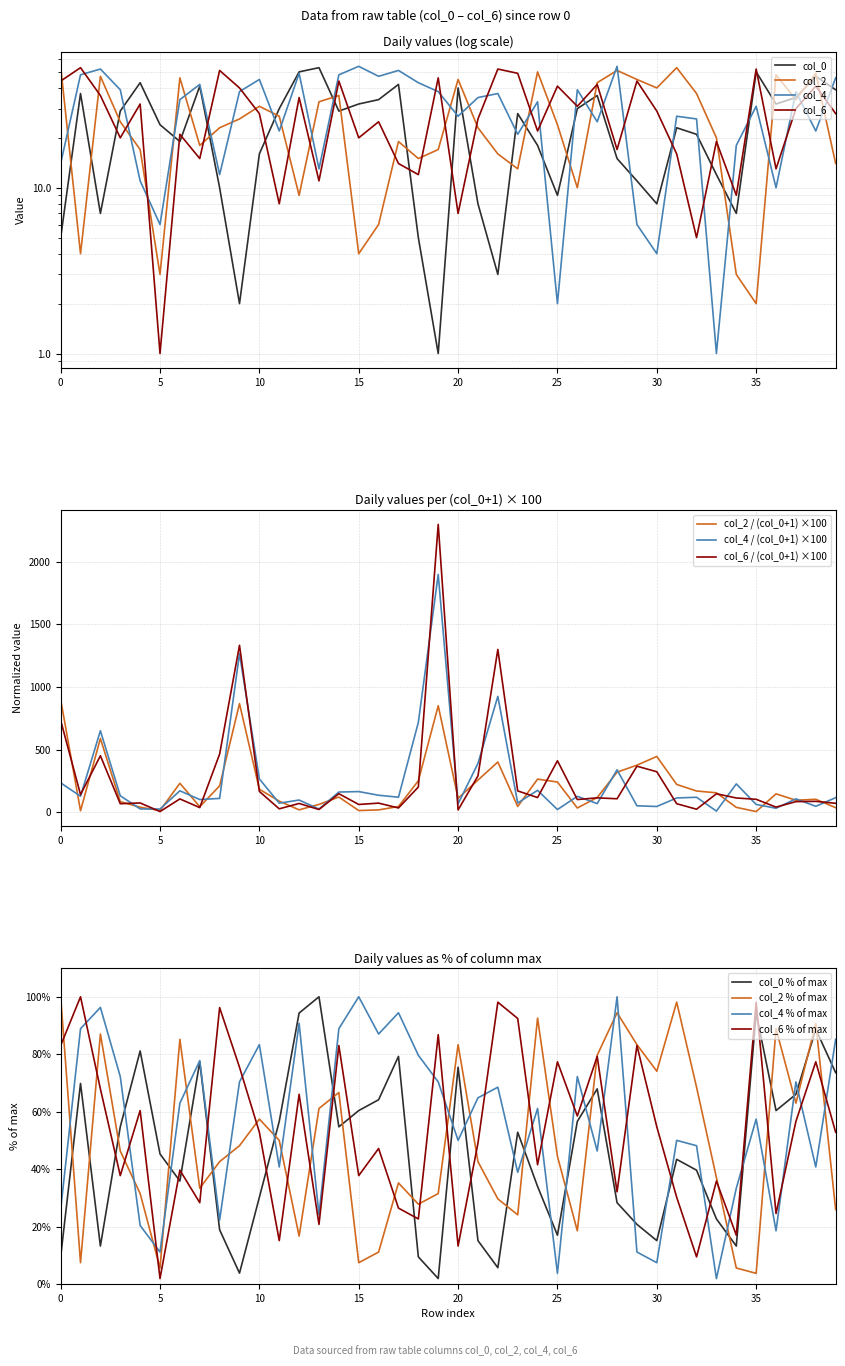

How many lines are shown in the chart?

4